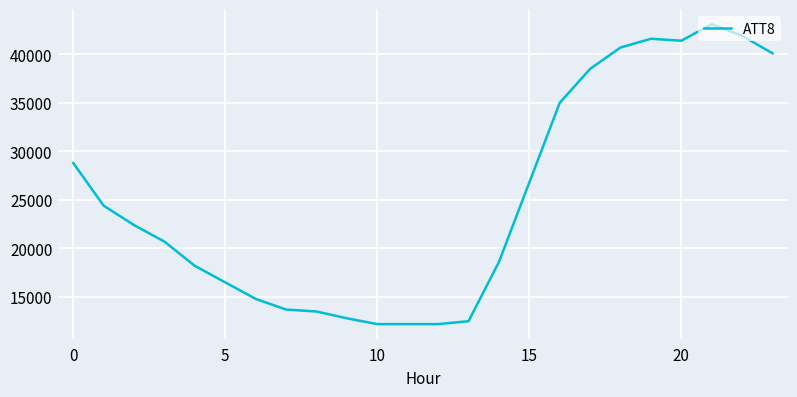

What is the maximum value shown in the chart?

43100